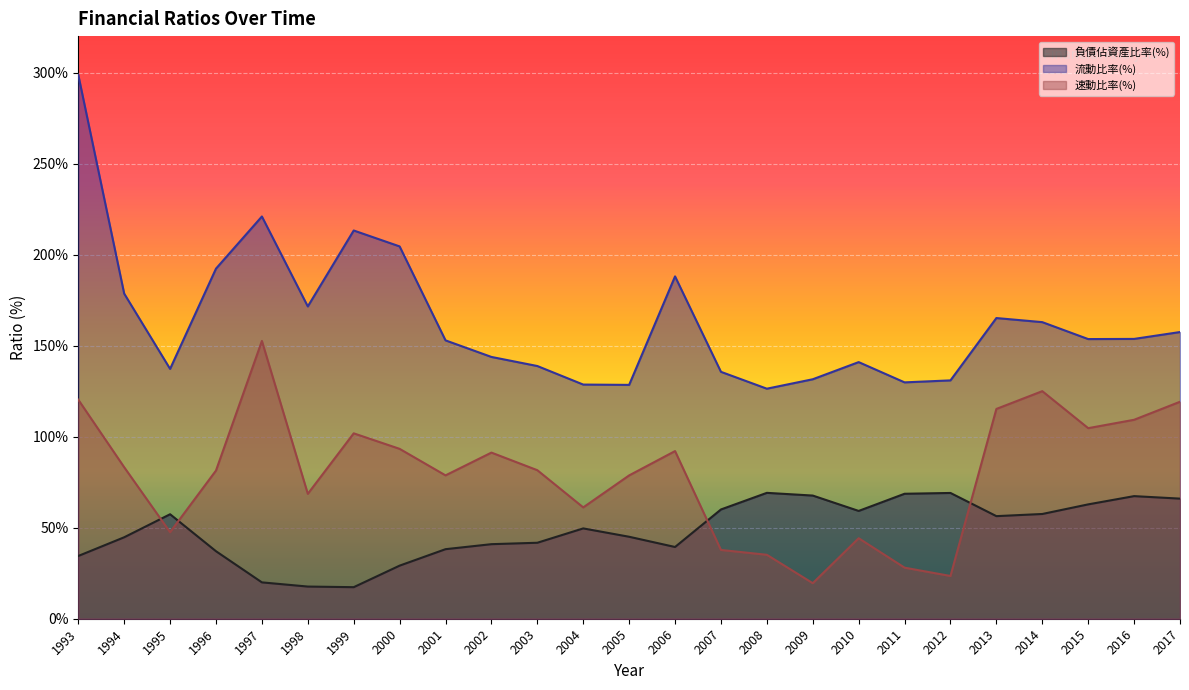

Count the number of categories in the chart.

25